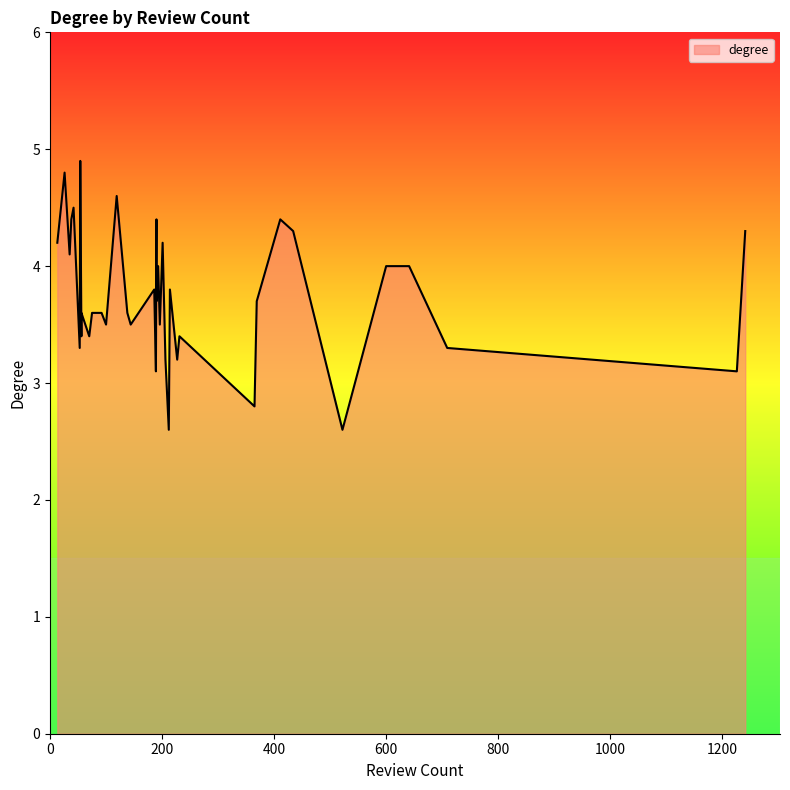

How many values are below 3?

3